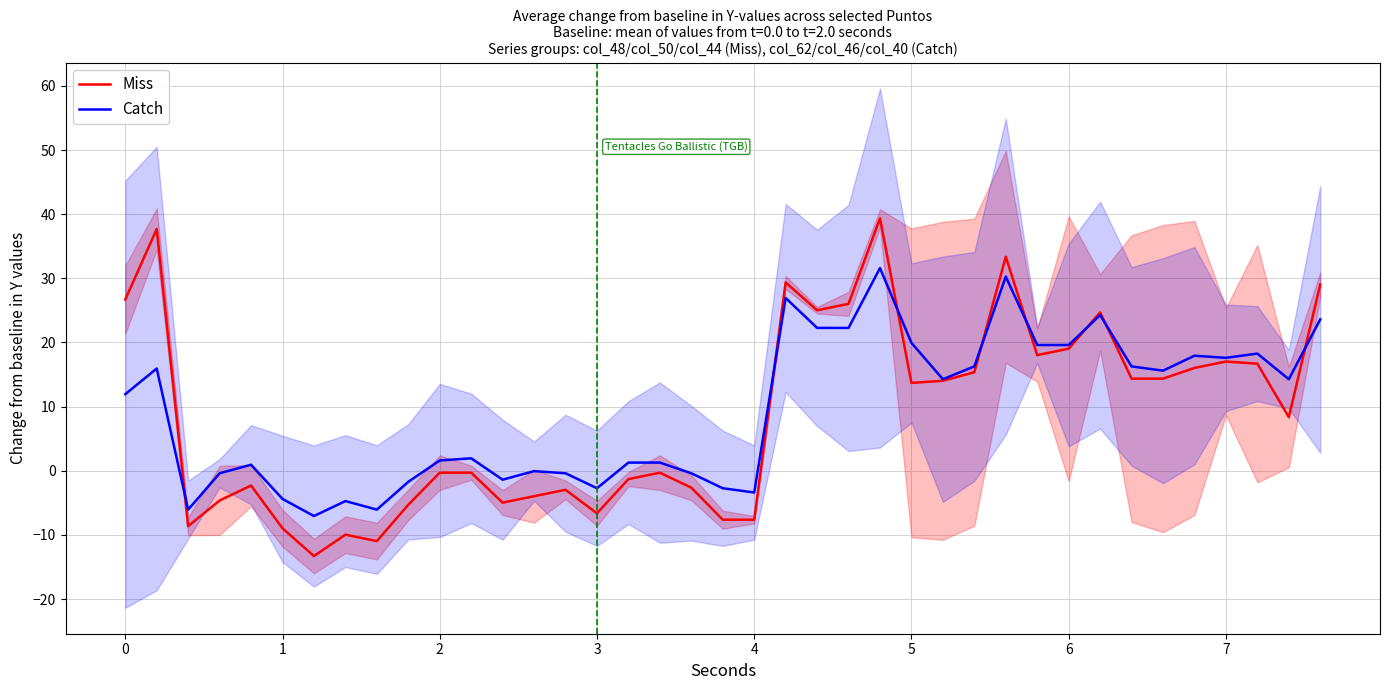

Is this an area chart (filled region under the line)?

No